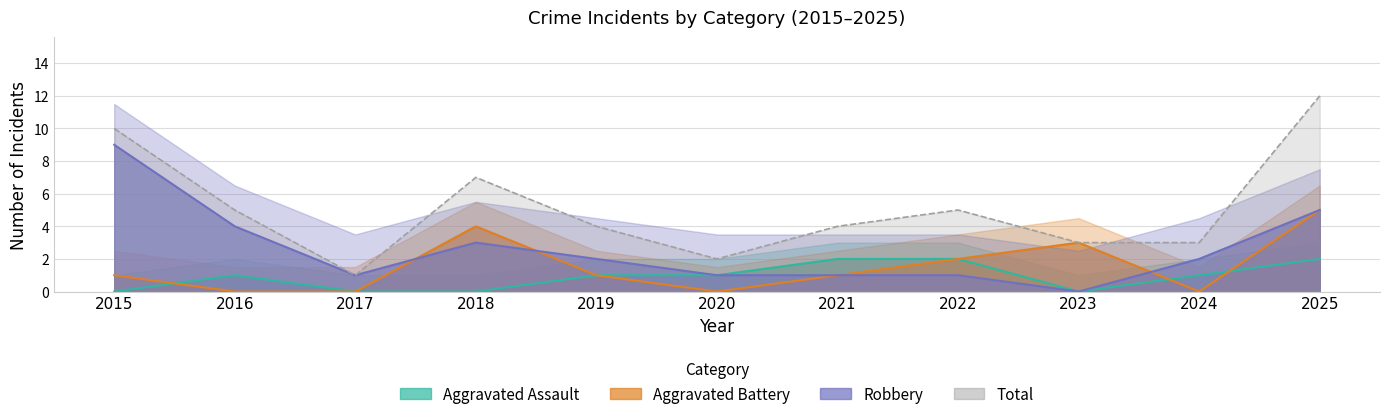

What is the difference between the second highest and minimum values in the Total series?

9